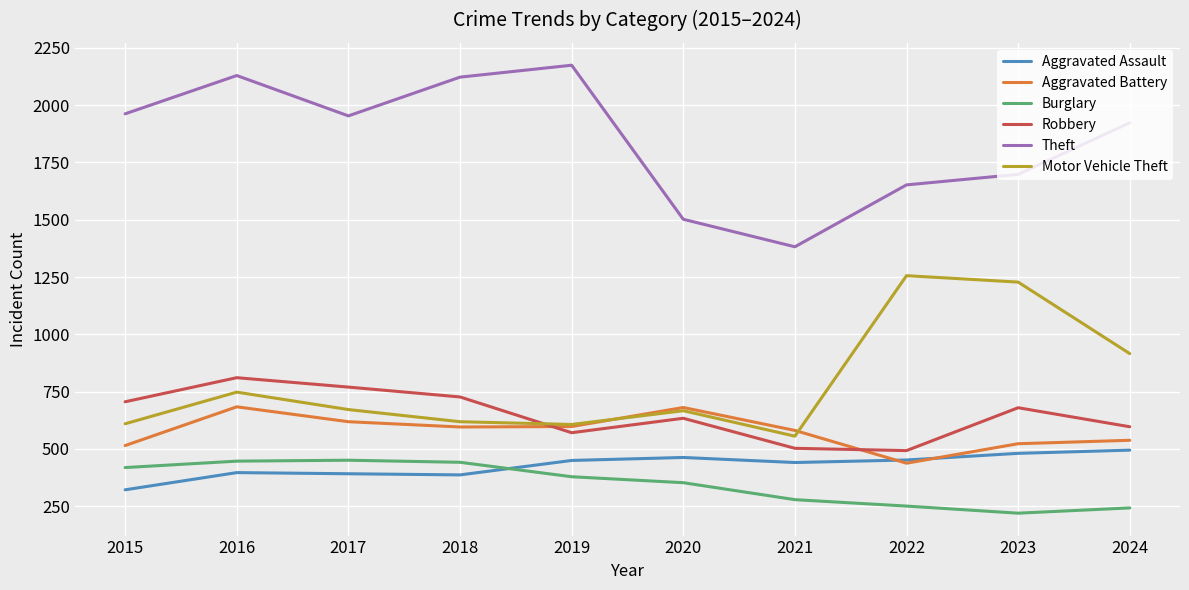

At 2015, list the series in order from largest to smallest.

Theft, Robbery, Motor Vehicle Theft, Aggravated Battery, Burglary, Aggravated Assault